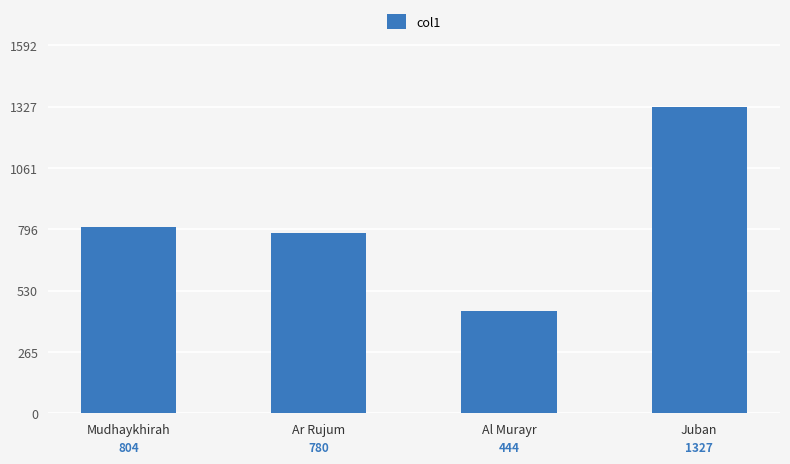

Are the bars grouped side by side (vs. stacked)?

No